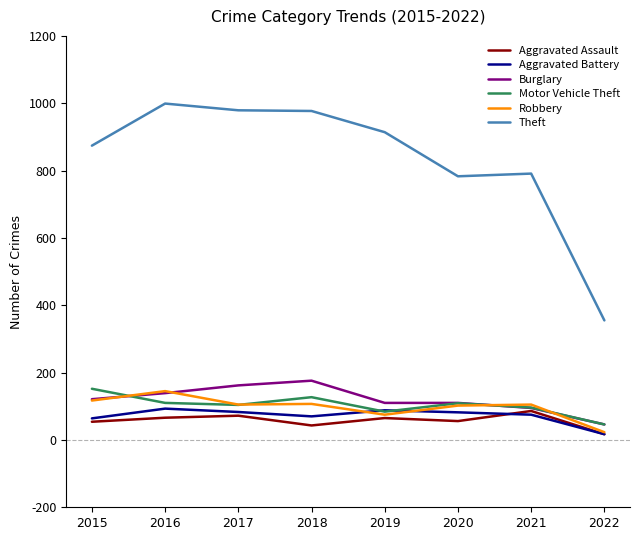

What is the approximate value of Aggravated Battery at 2020?

82